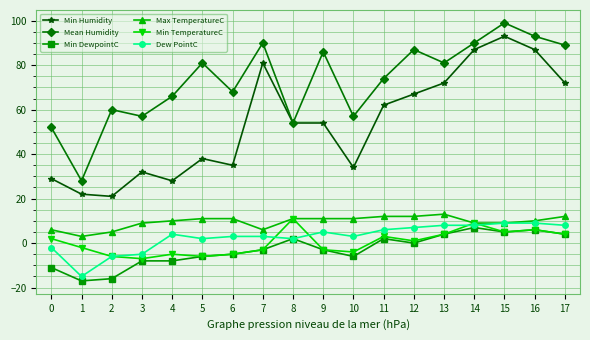

What is the value of the Mean Humidity point at the 18th from the left?

89